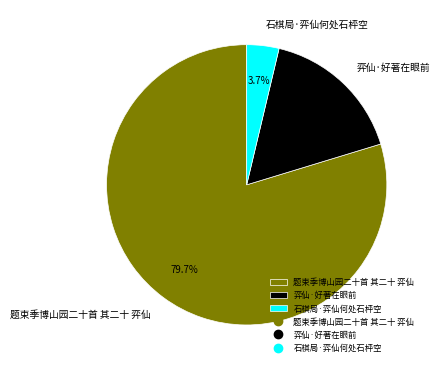

Rank the categories by value from highest to lowest.

题束季博山园二十首 其二十 弈仙, 弈仙·好著在眼前, 石棋局·弈仙何处石枰空